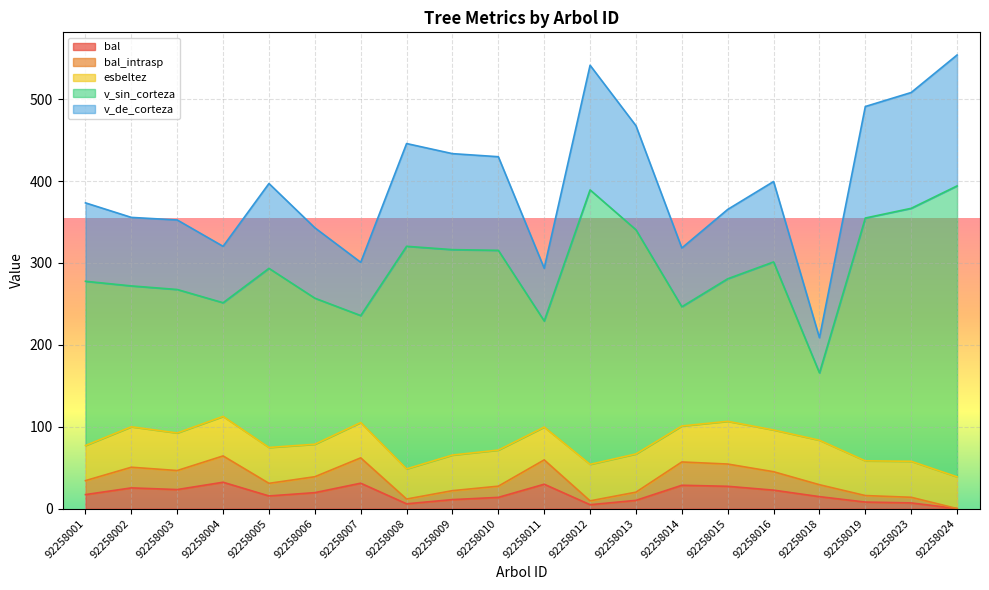

At which category does v_sin_corteza reach its first local valley?

92258004